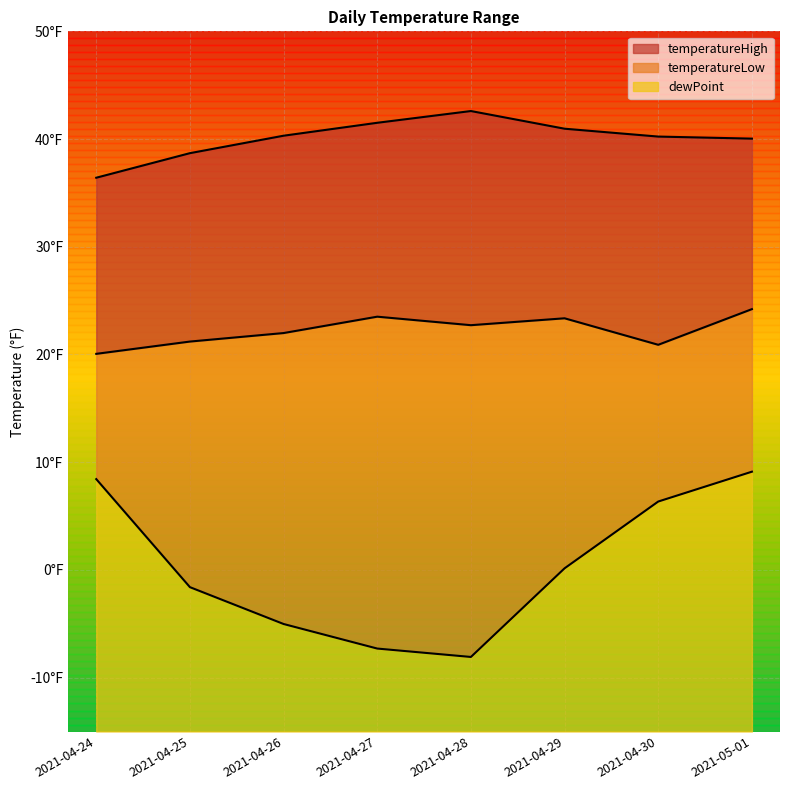

Reading left to right, transcribe all the data shown in this chart.

temperatureHigh: 36.4	38.7	40.3	41.5	42.6	41.0	40.2	40.0
temperatureLow: 20.1	21.2	22.0	23.5	22.7	23.4	20.9	24.2
dewPoint: 8.4	-1.6	-5.0	-7.3	-8.1	0.1	6.3	9.1